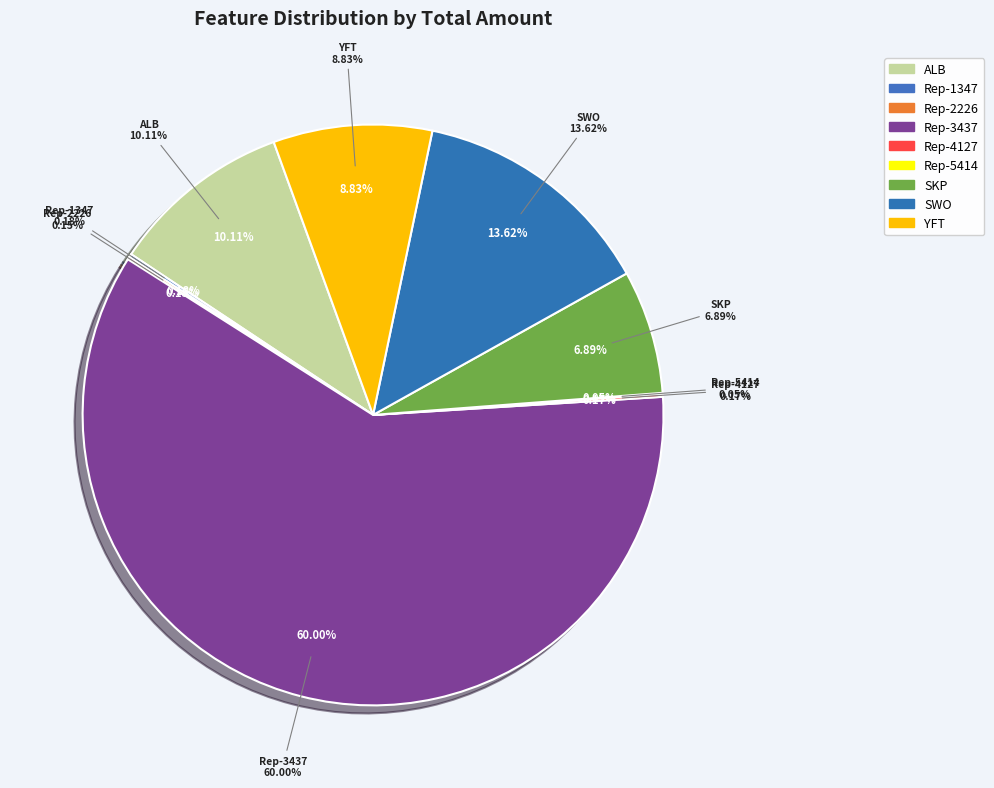

Which category has the biggest portion of the pie?

Rep-3437